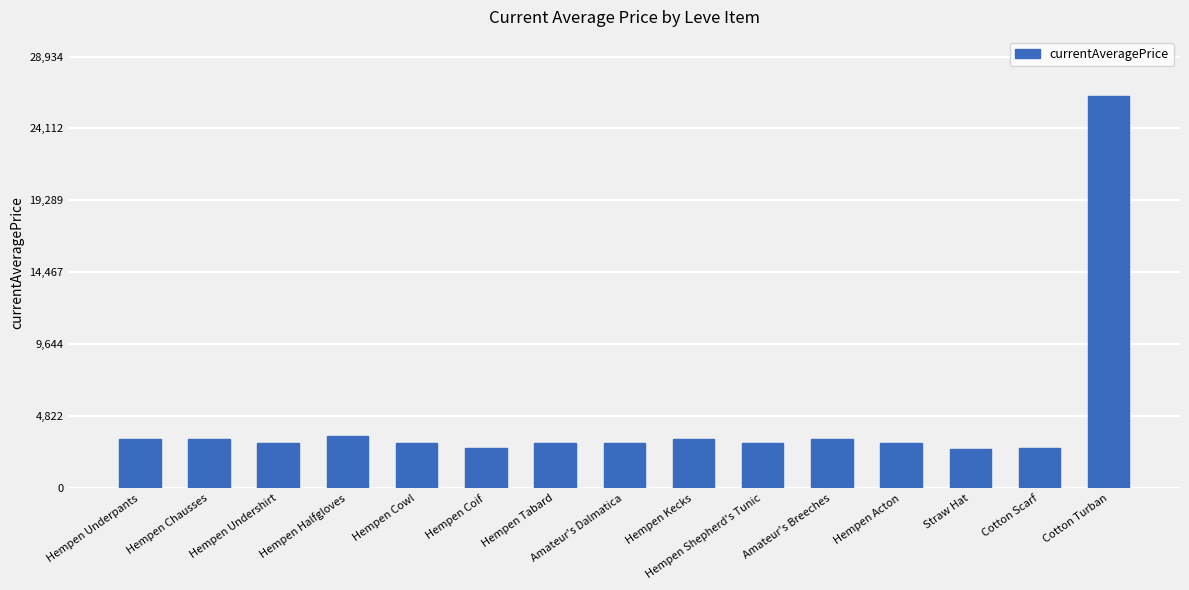

What is the label of the 10th bar from the right?

Hempen Coif